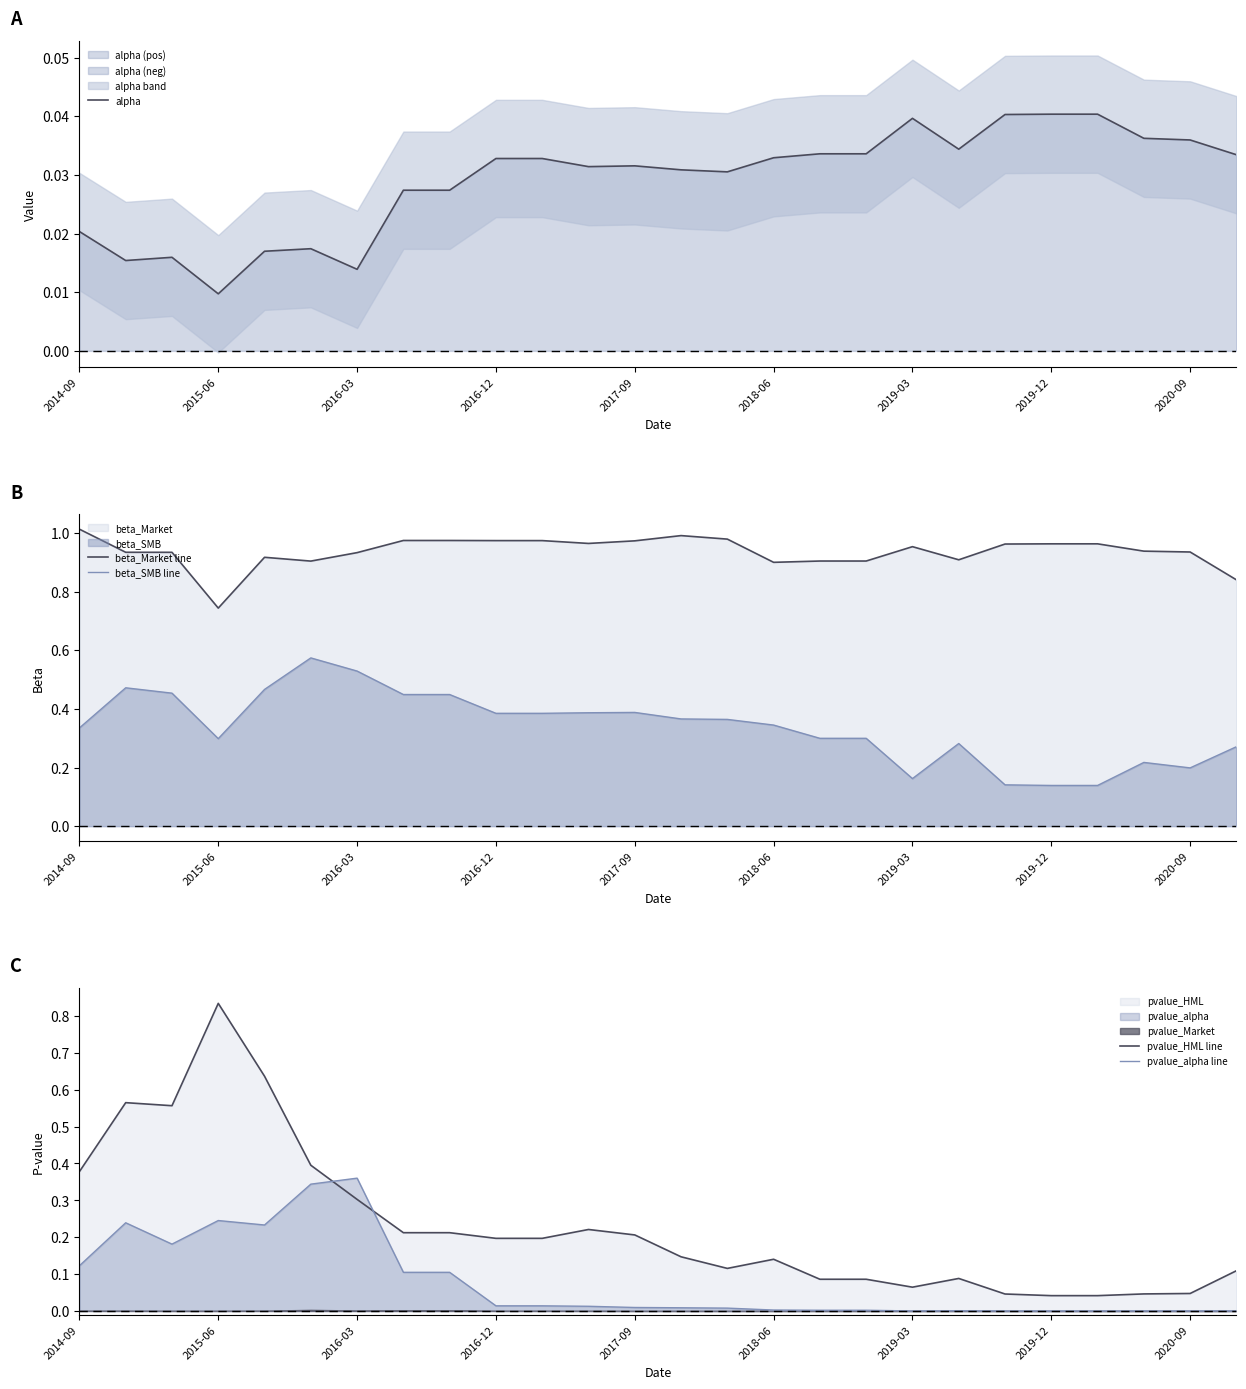

True or false: beta_Market line and beta_SMB line intersect in this chart.

False